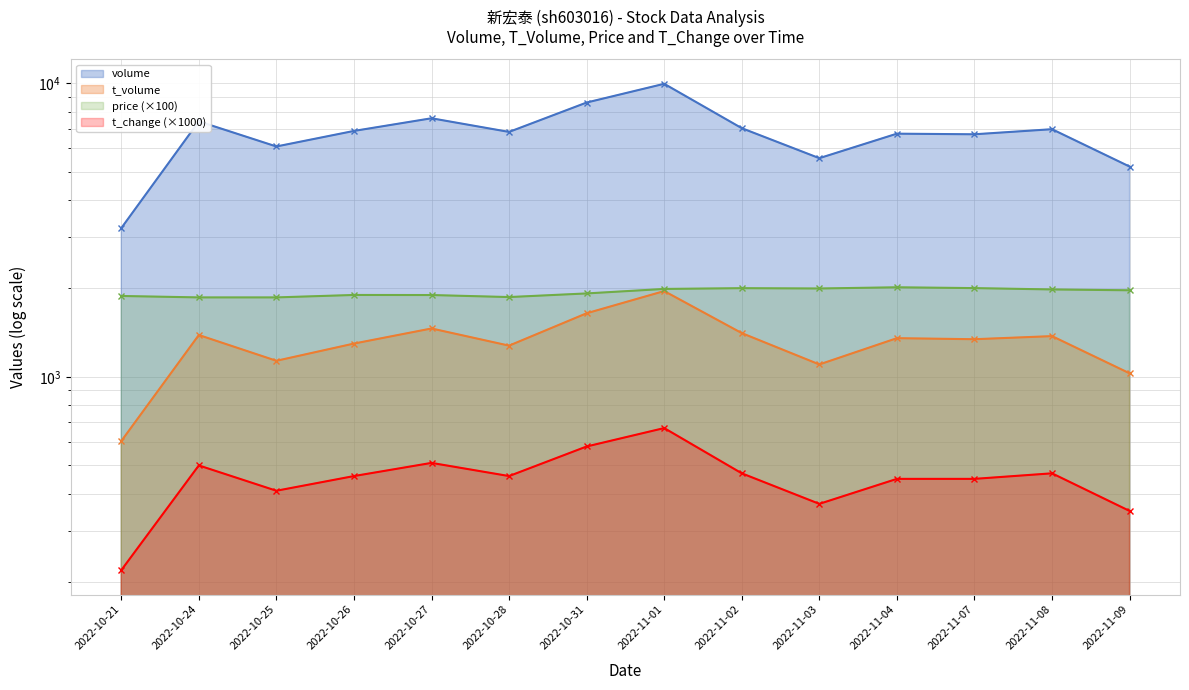

List the series in order of their peak value, lowest first.

t_change, t_volume, price, volume